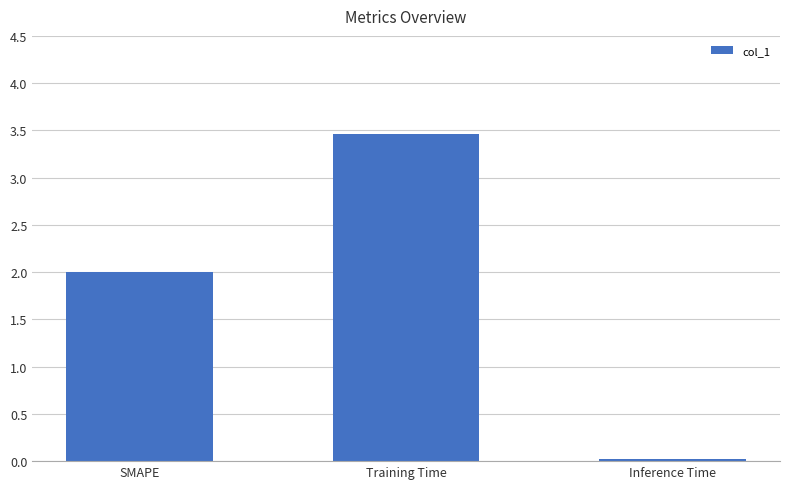

The chart shows a value of 2.0 at SMAPE. True or false?

True